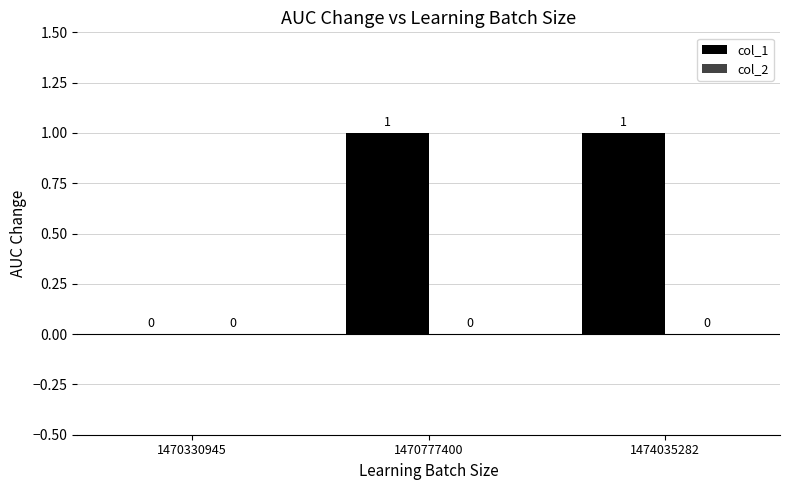

What is the change in value from 1470330945 to 1474035282?

+1